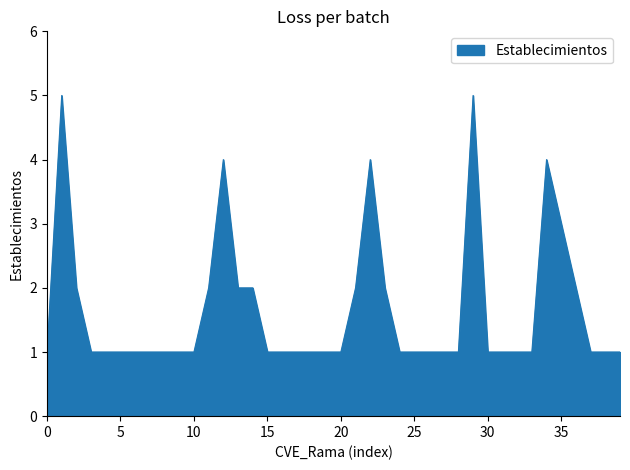

Reading left to right, what are all the values shown in this chart?

1	5	2	1	1	1	1	1	1	1	1	2	4	2	2	1	1	1	1	1	1	2	4	2	1	1	1	1	1	5	1	1	1	1	4	3	2	1	1	1